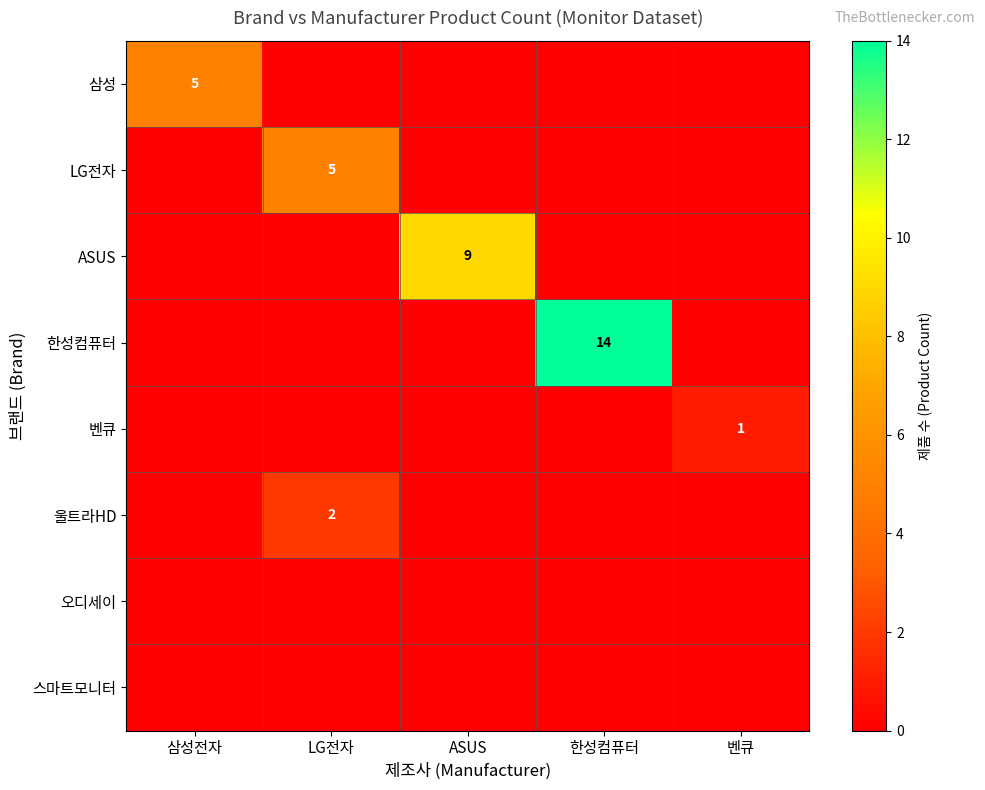

Between 벤큐 and LG전자, which is larger?

벤큐